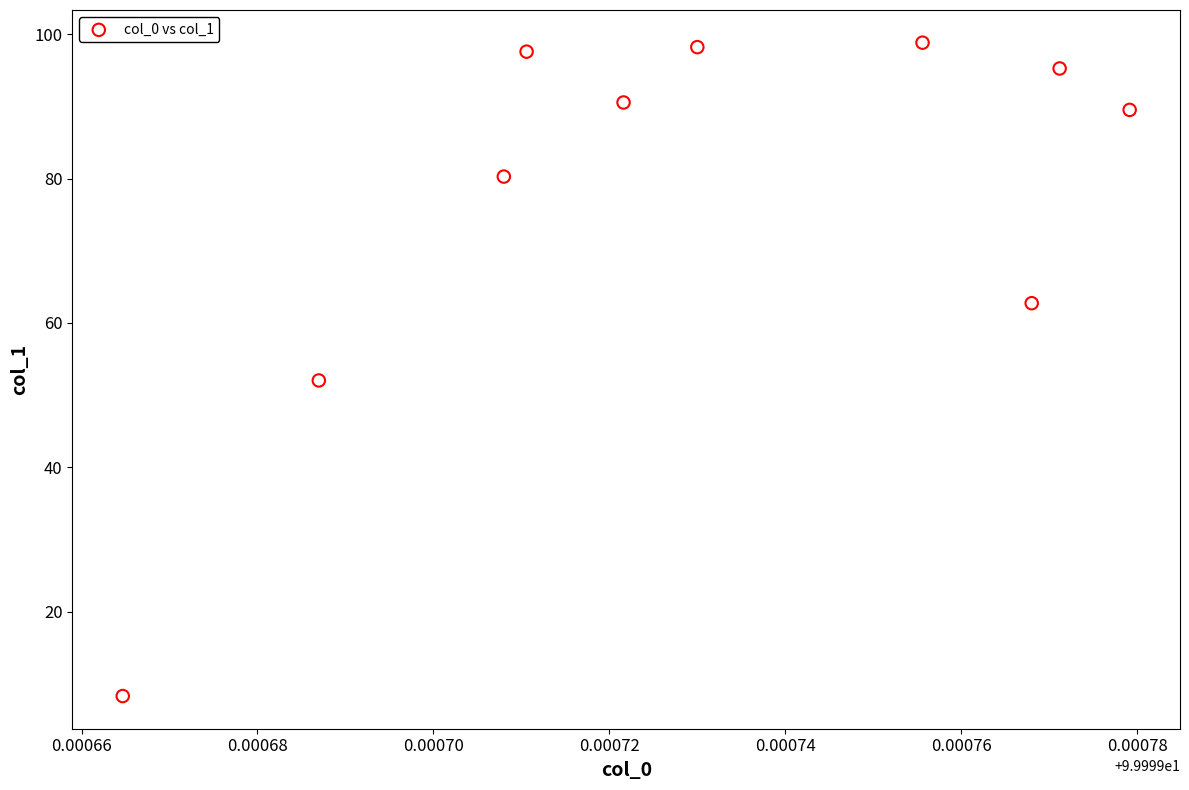

What is the average X value?

100.0